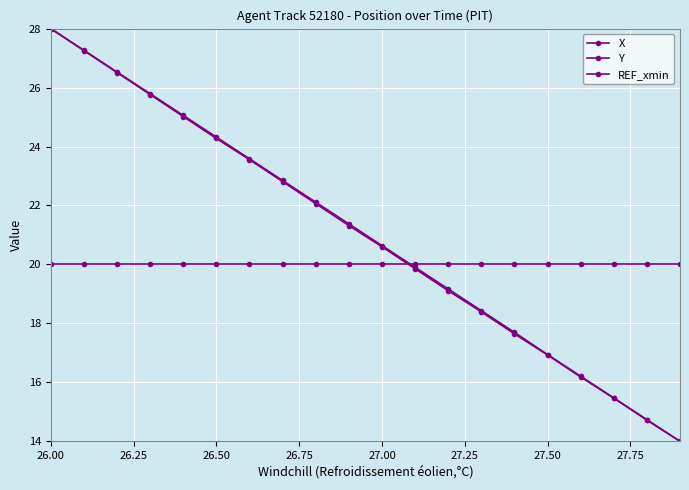

Is this an area chart (filled region under the line)?

No